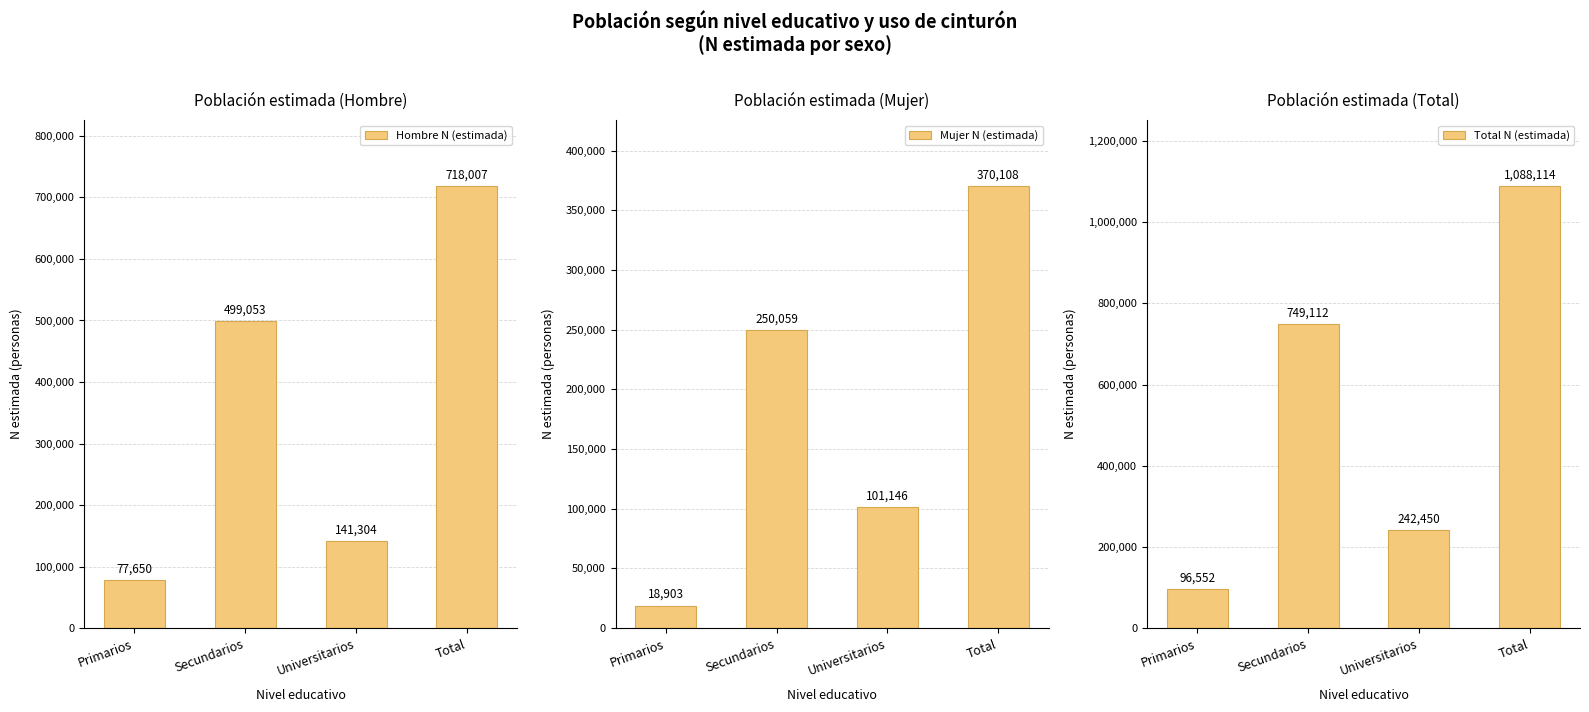

Which series has the widest spread of values?

Total N (estimada)